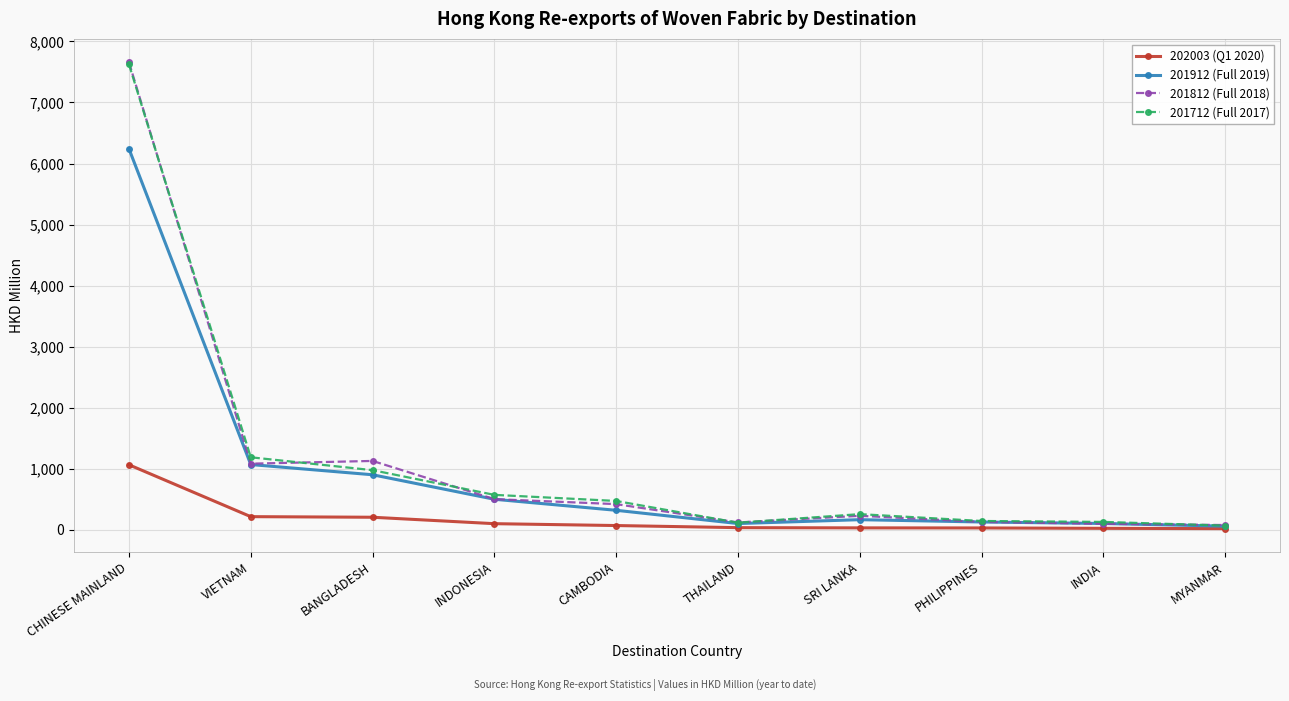

What is the label of the 7th point from the left?

SRI LANKA